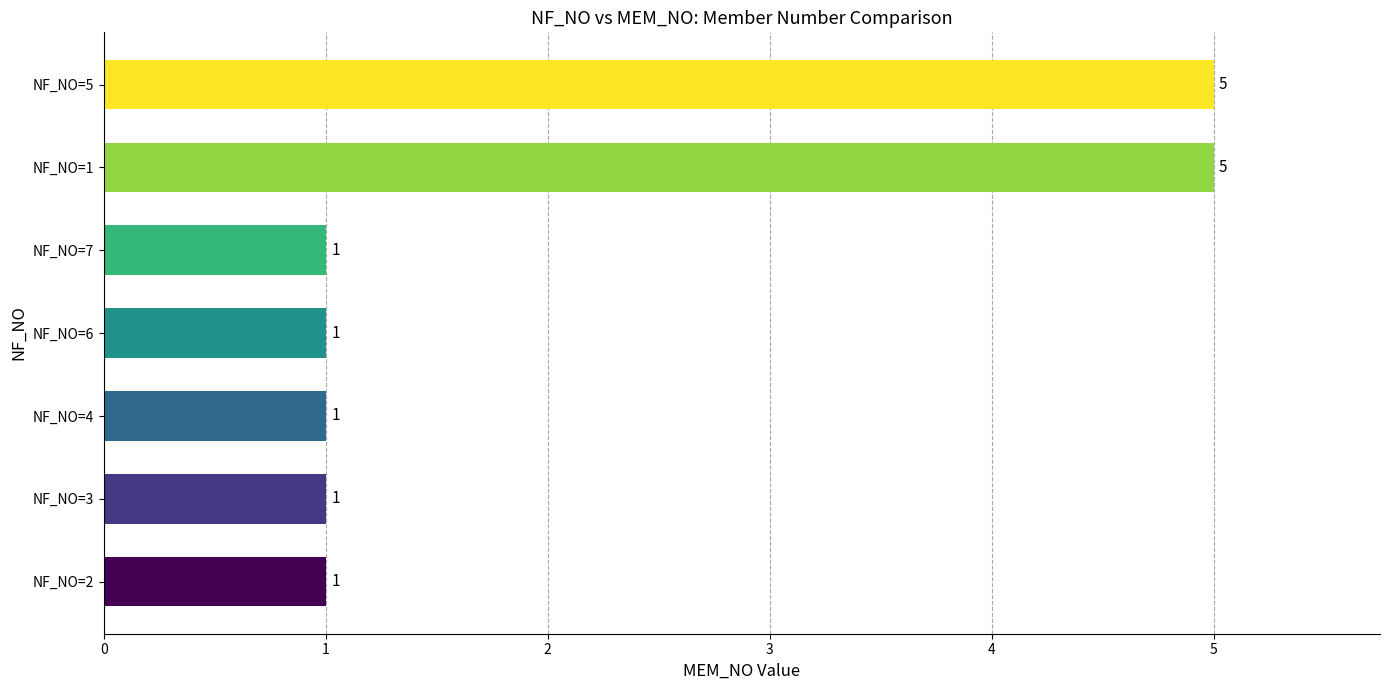

How many data points are above 1?

2